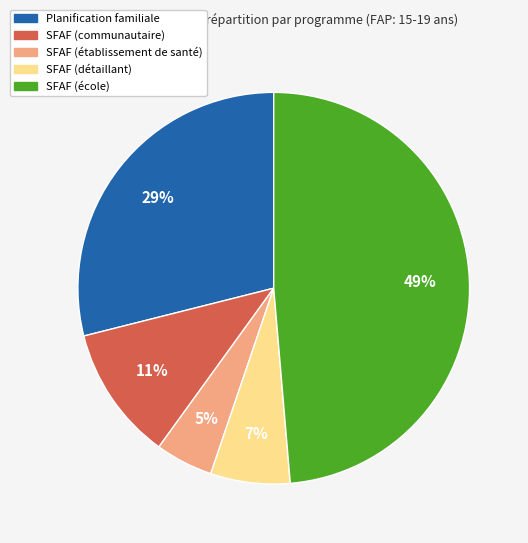

Which has a higher value, SFAF (école) or SFAF (détaillant)?

SFAF (école)